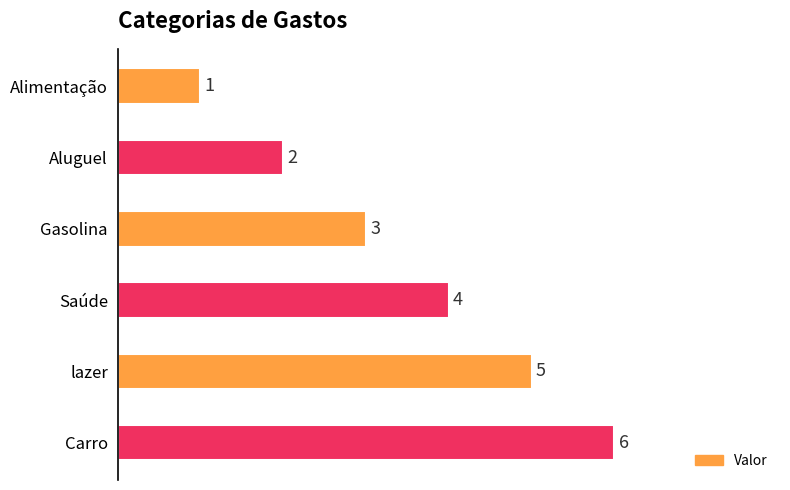

Approximately how many times larger is the value at Carro compared to Alimentação?

6.0